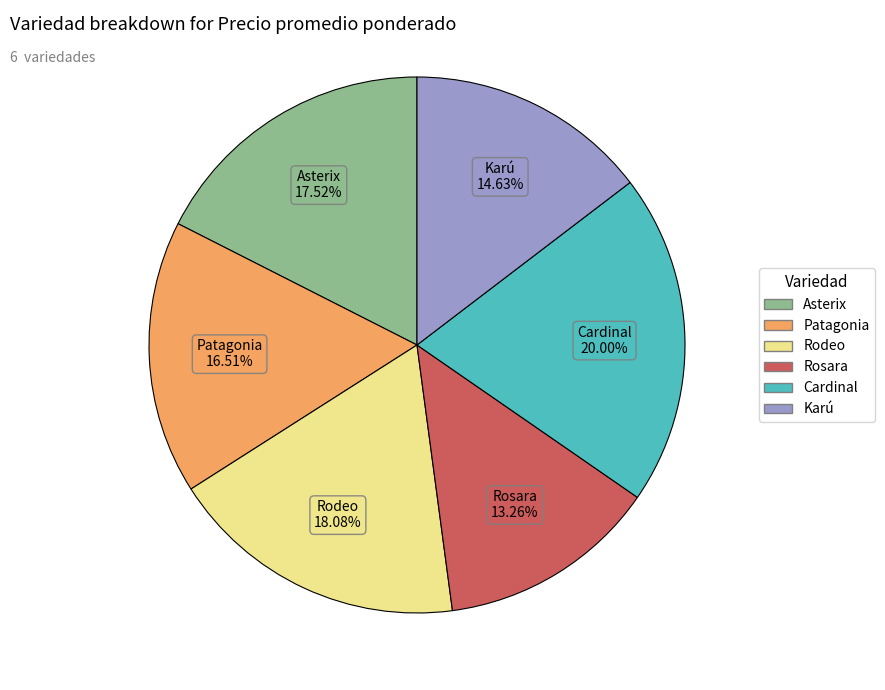

To the nearest percent, what is the difference between the largest and smallest slice percentages?

7%